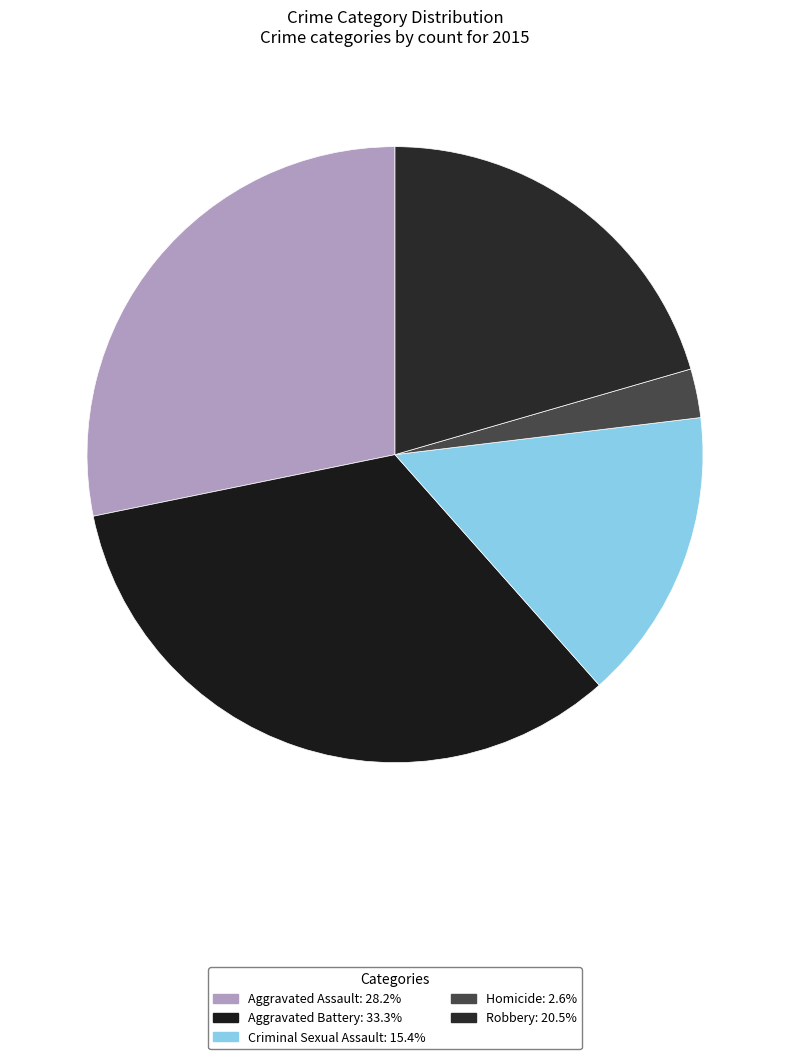

The Robbery slice represents 21% of the pie. True or false?

True